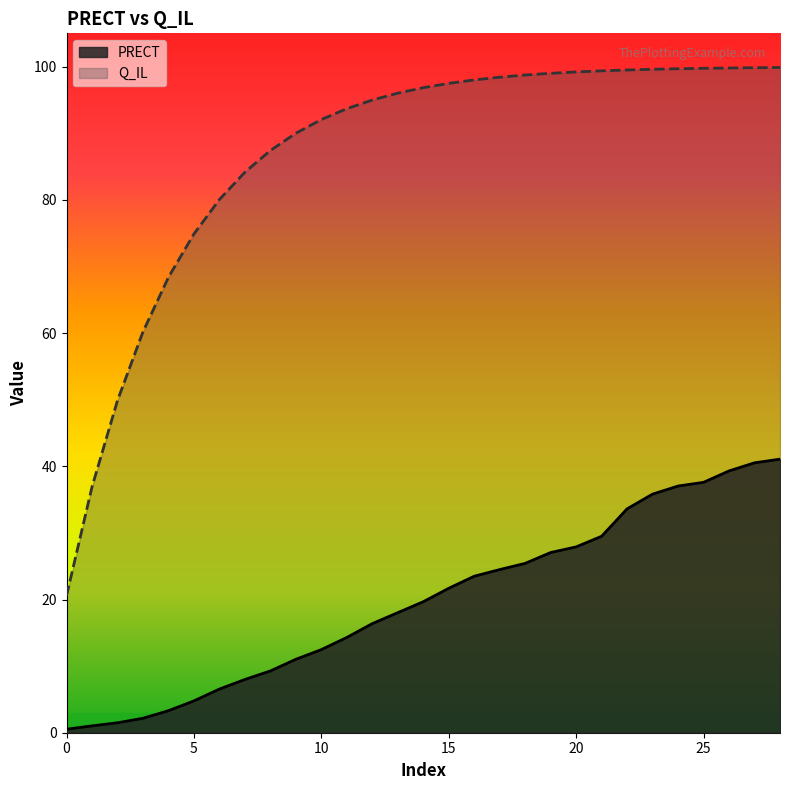

What is the value of the PRECT point at the 22nd from the left?

29.5